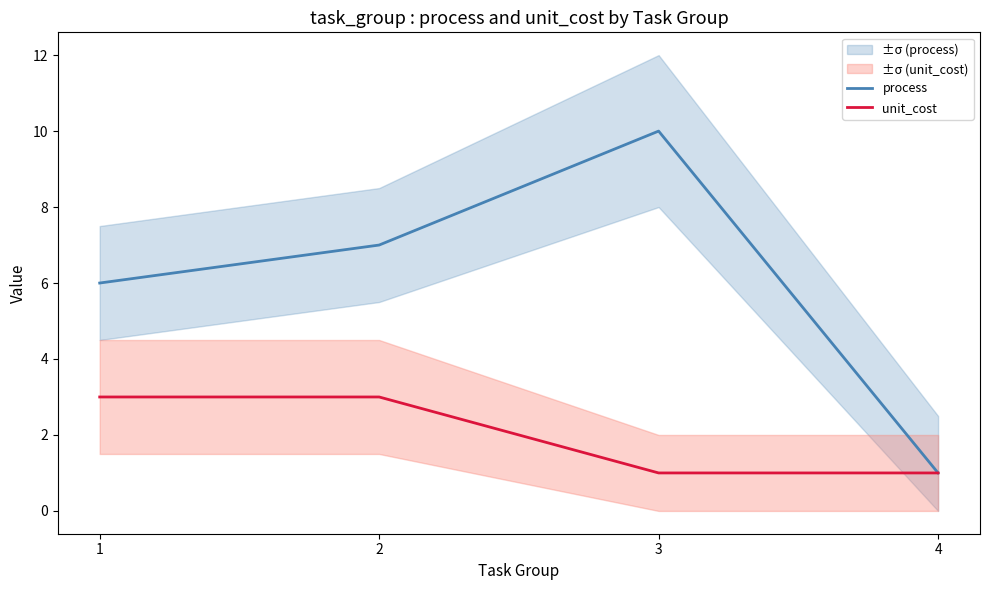

Which series has the largest range (max minus min)?

process